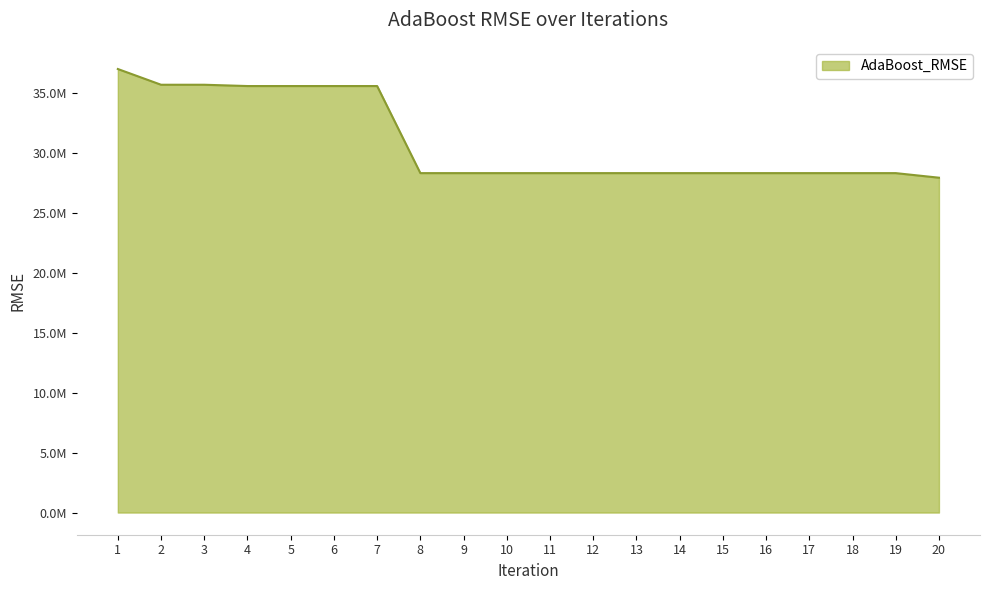

Rank the categories by value from lowest to highest.

20, 8, 9, 10, 11, 12, 13, 14, 15, 16, 17, 18, 19, 4, 5, 6, 7, 2, 3, 1